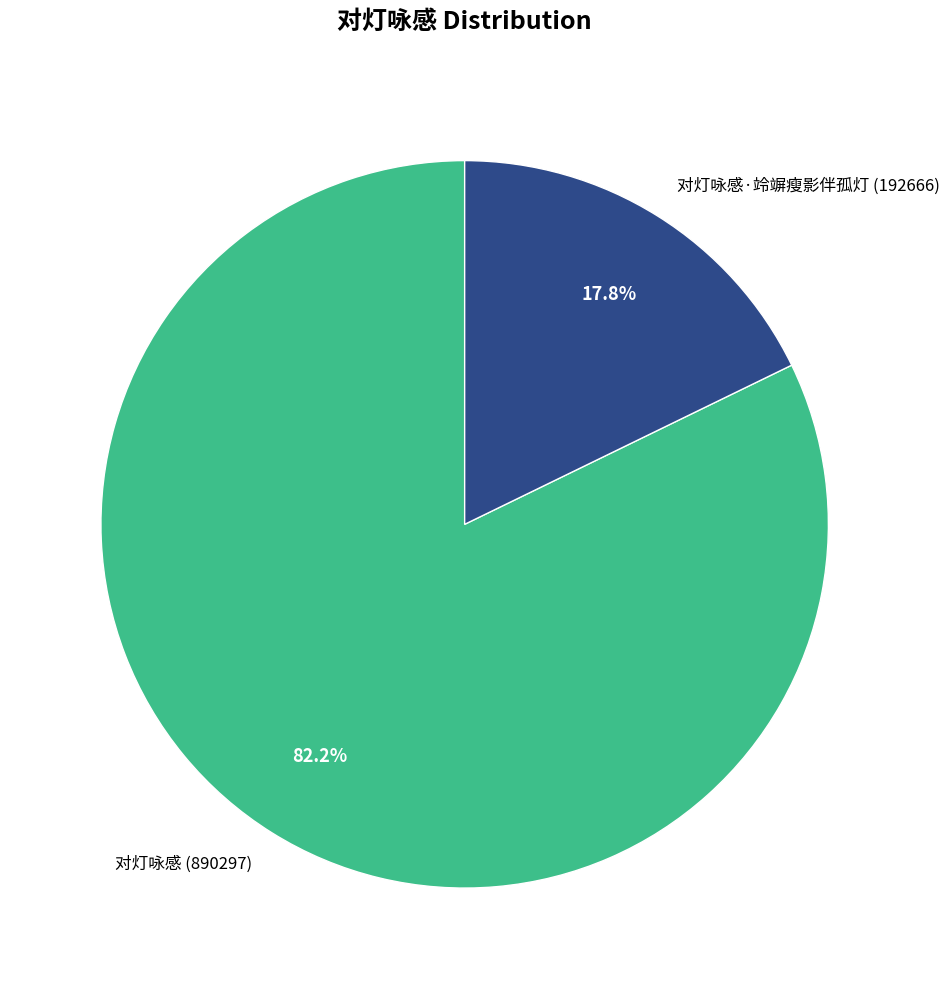

How many segments does this pie chart have?

2